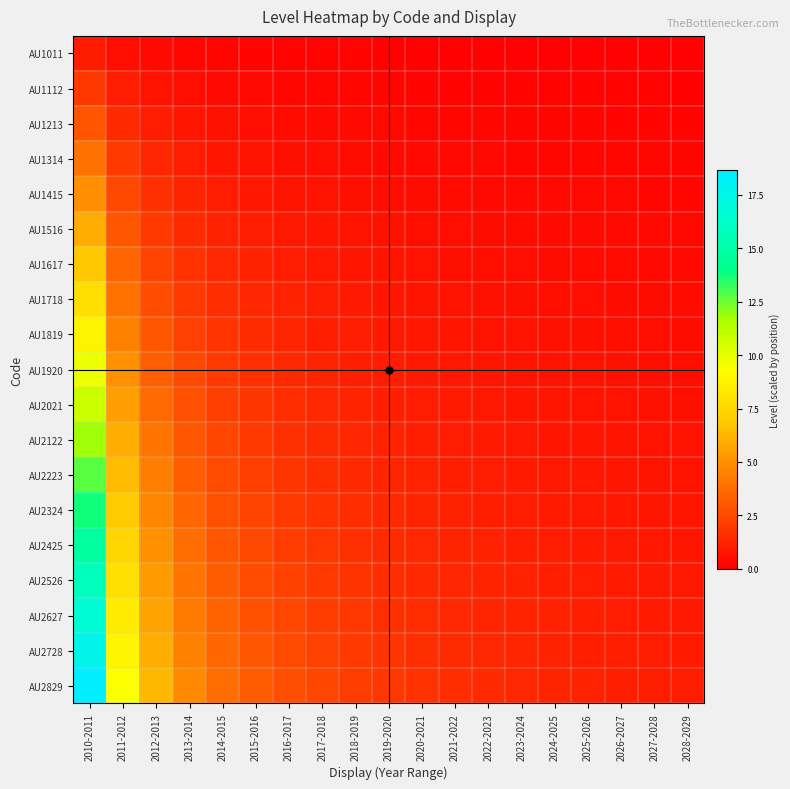

What is the greatest value displayed?

18.6